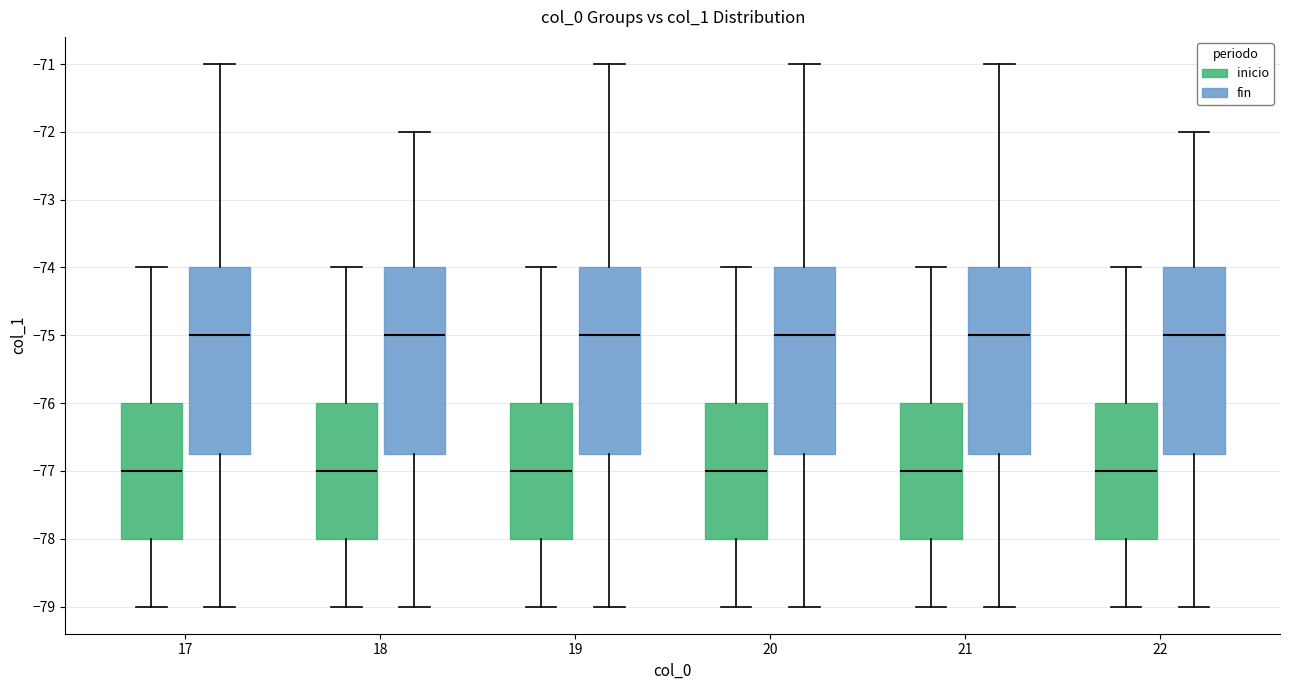

Reading left to right, read every box against the y-axis: the position of its median line, the range the box covers, and the ends of its whiskers. The values are not printed on the chart, so give them approximately, as read against the axis.

17 (inicio): median -77.0, box -78.0 to -76.0, whiskers -79.0 to -74.0
17 (fin): median -75.0, box -76.7 to -74.0, whiskers -79.0 to -71.0
18 (inicio): median -77.0, box -78.0 to -76.0, whiskers -79.0 to -74.0
18 (fin): median -75.0, box -76.7 to -74.0, whiskers -79.0 to -72.0
19 (inicio): median -77.0, box -78.0 to -76.0, whiskers -79.0 to -74.0
19 (fin): median -75.0, box -76.7 to -74.0, whiskers -79.0 to -71.0
20 (inicio): median -77.0, box -78.0 to -76.0, whiskers -79.0 to -74.0
20 (fin): median -75.0, box -76.7 to -74.0, whiskers -79.0 to -71.0
21 (inicio): median -77.0, box -78.0 to -76.0, whiskers -79.0 to -74.0
21 (fin): median -75.0, box -76.7 to -74.0, whiskers -79.0 to -71.0
22 (inicio): median -77.0, box -78.0 to -76.0, whiskers -79.0 to -74.0
22 (fin): median -75.0, box -76.7 to -74.0, whiskers -79.0 to -72.0